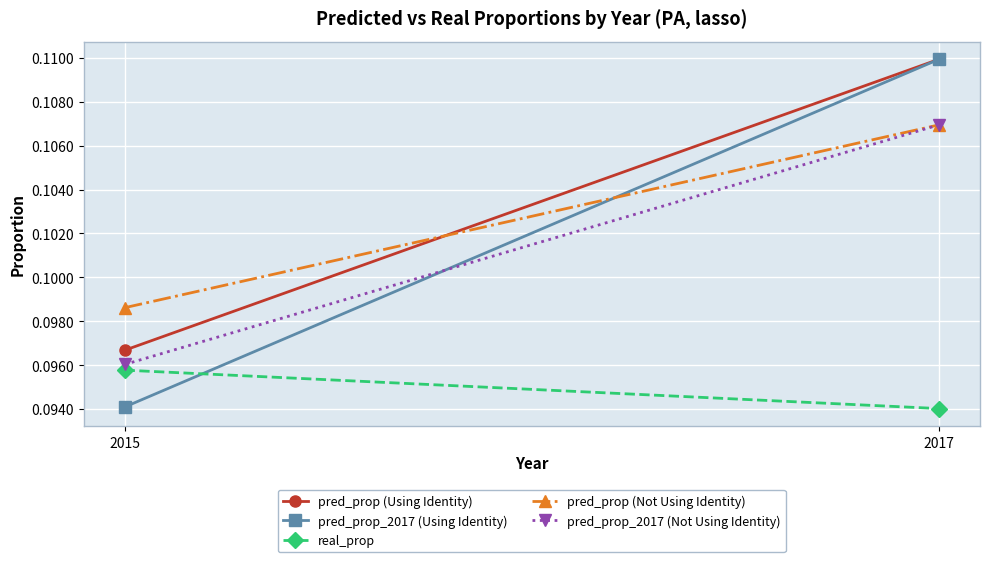

Which series has the largest total across all categories?

pred_prop (Using Identity)